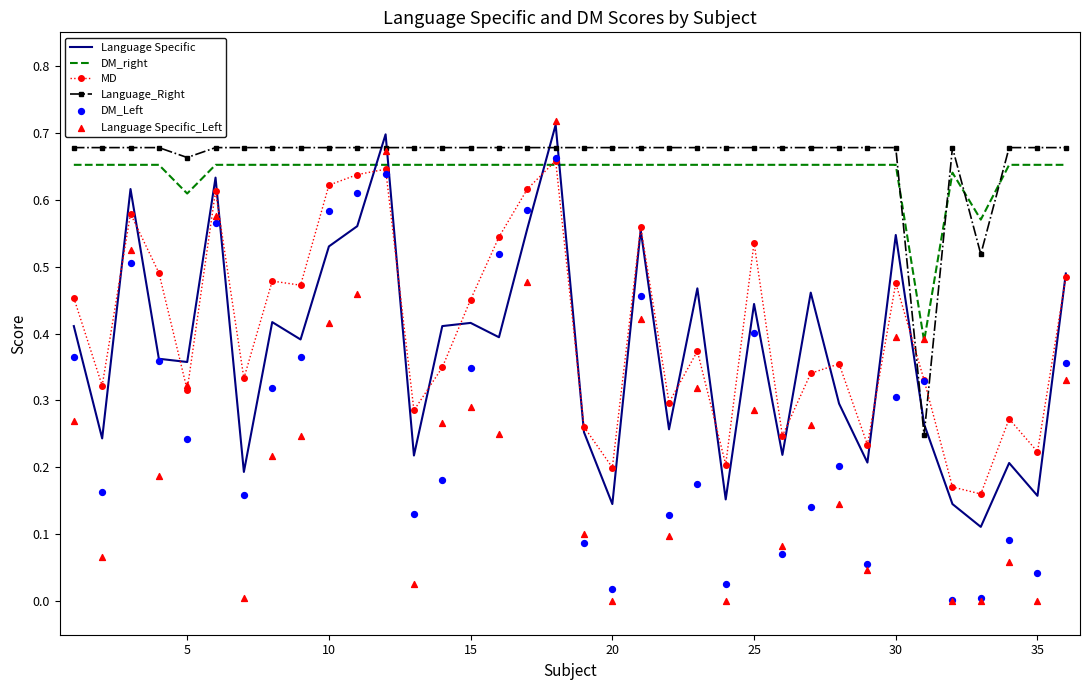

After their last crossing, which series has the higher values: DM_right or Language_Right?

Language_Right